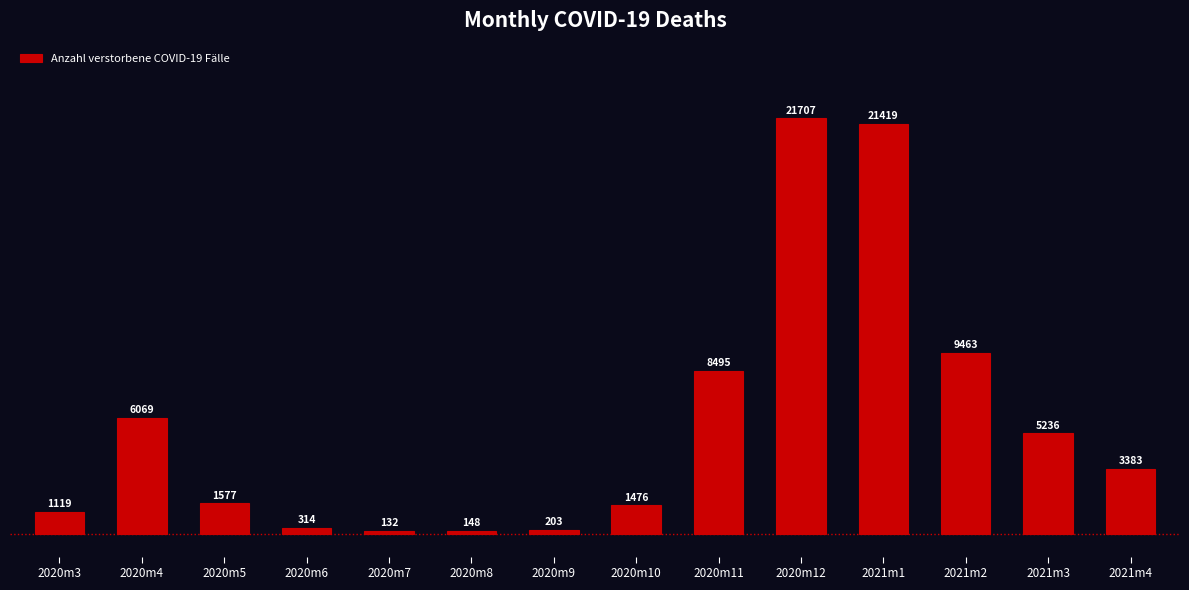

What is the difference between the values at 2020m7 and 2020m5?

1445